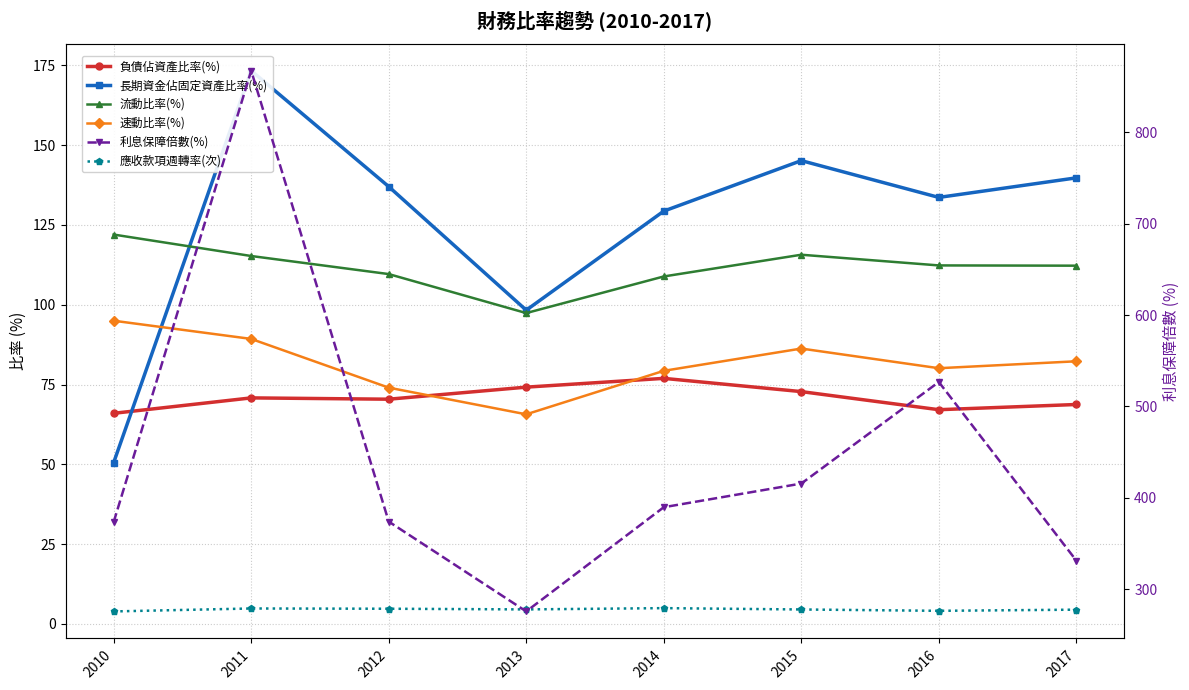

Which label corresponds to the largest value in the chart?

2011